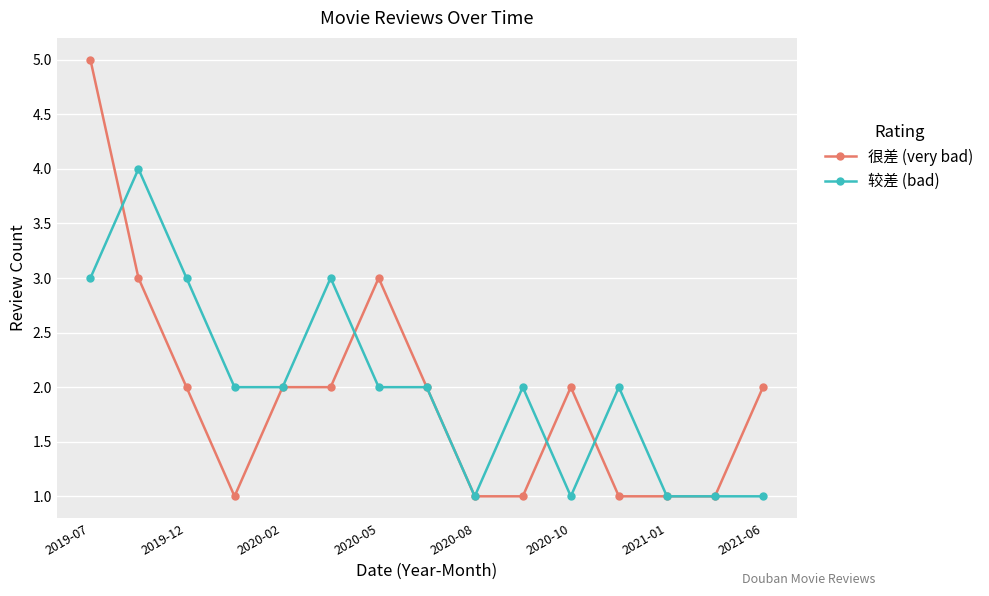

Is this an area chart (filled region under the line)?

No